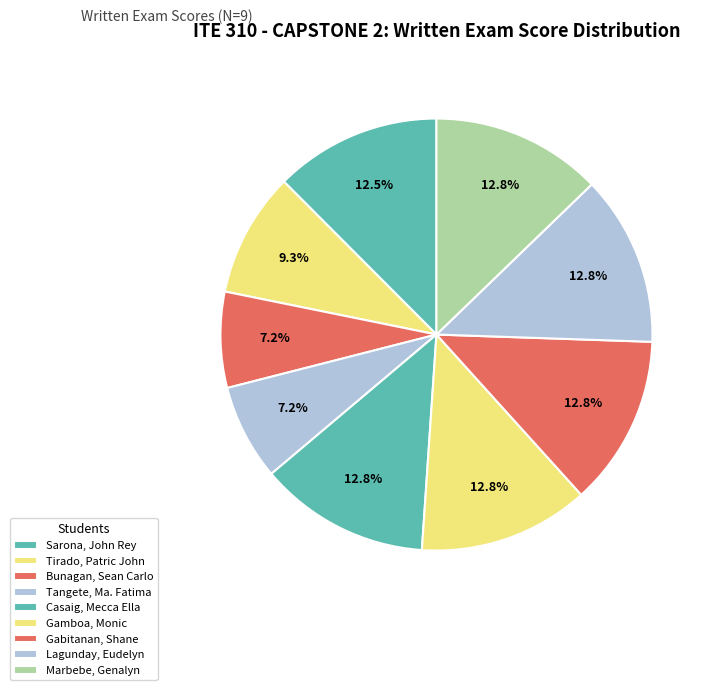

How many segments does this pie chart have?

9